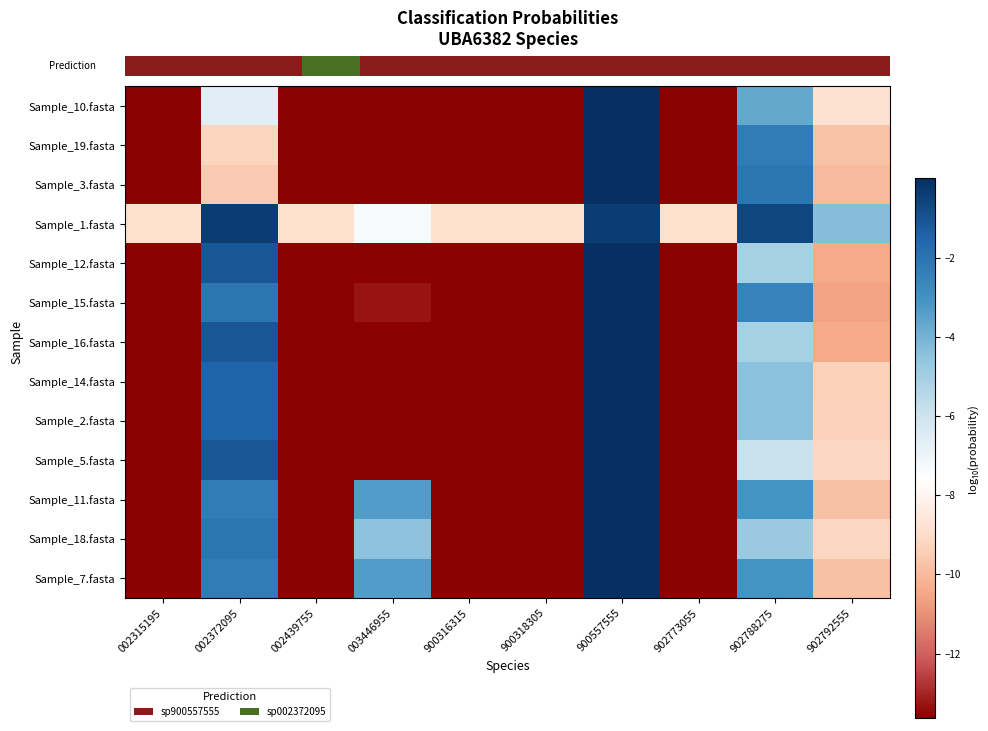

How many distinct data groups are displayed?

13